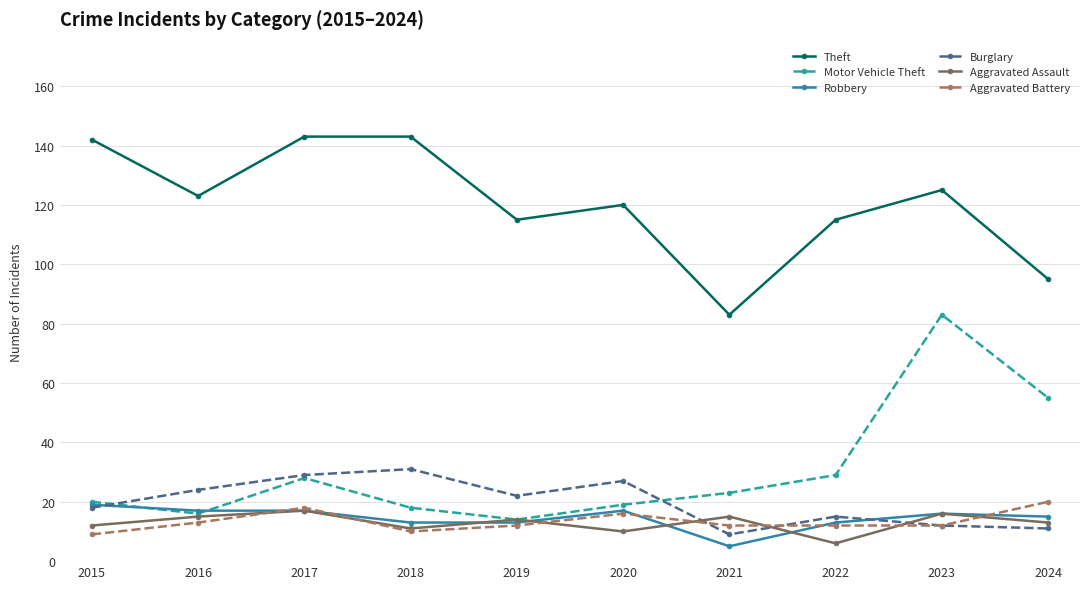

At which category is the sum across all series the highest?

2023